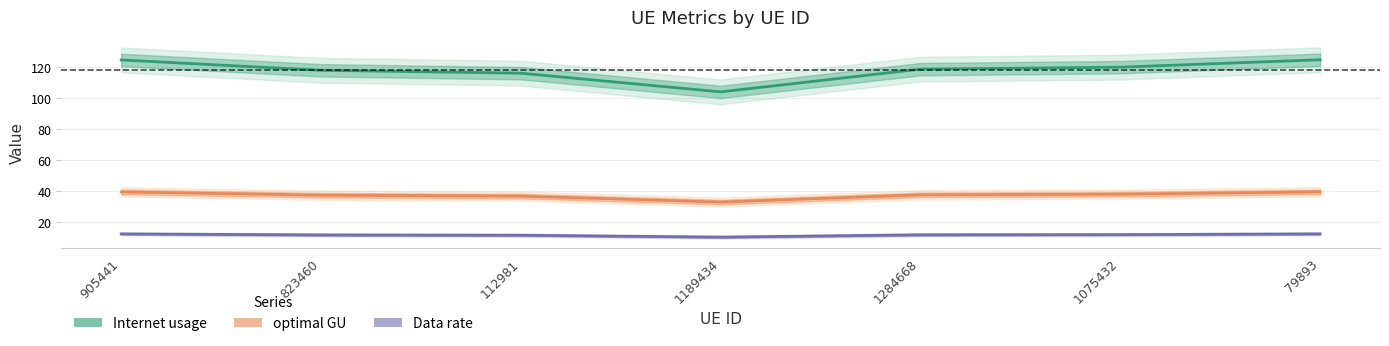

Which category has the highest value across all series?

79893